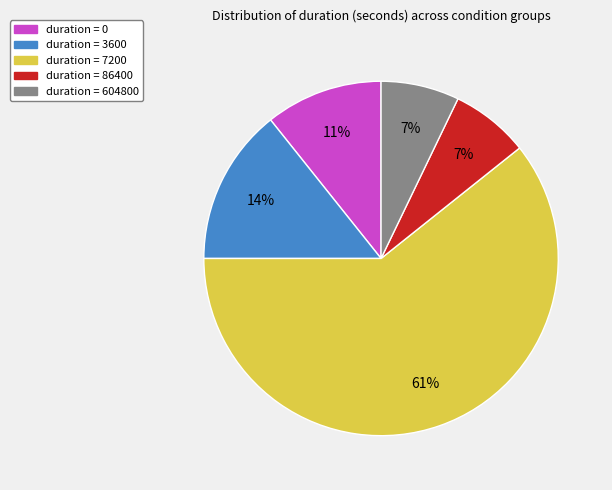

Count the number of slices in the pie.

5